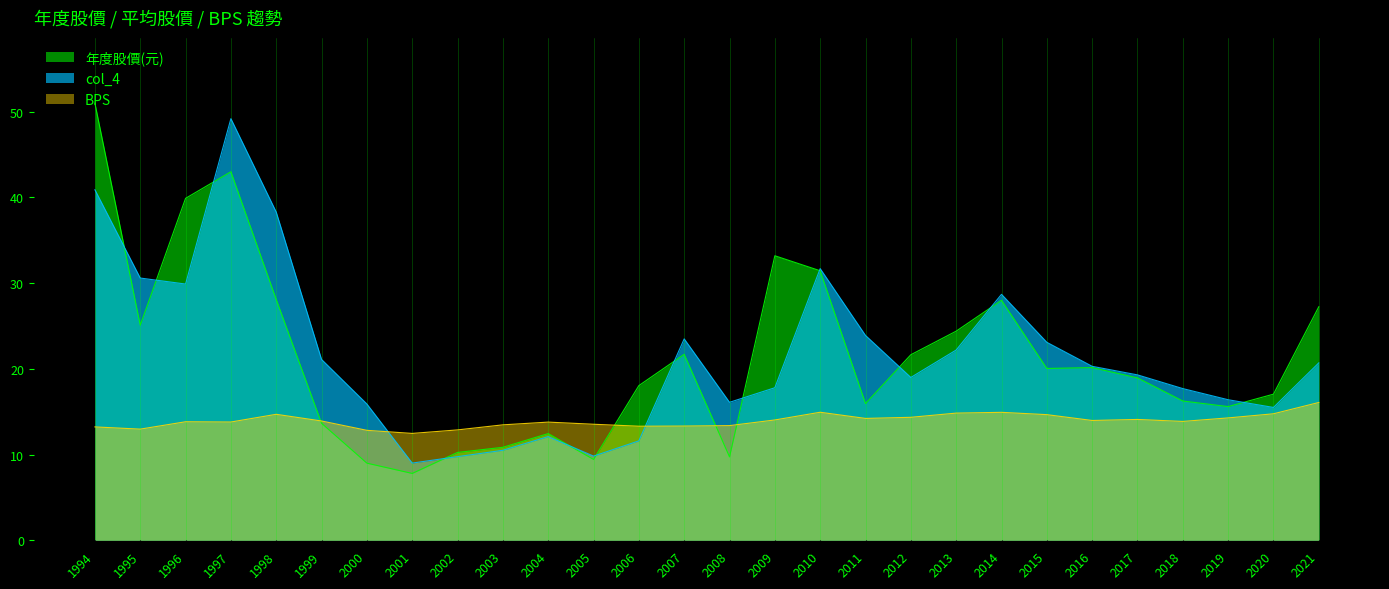

Is it true that BPS equals 14.9 at 2014?

True